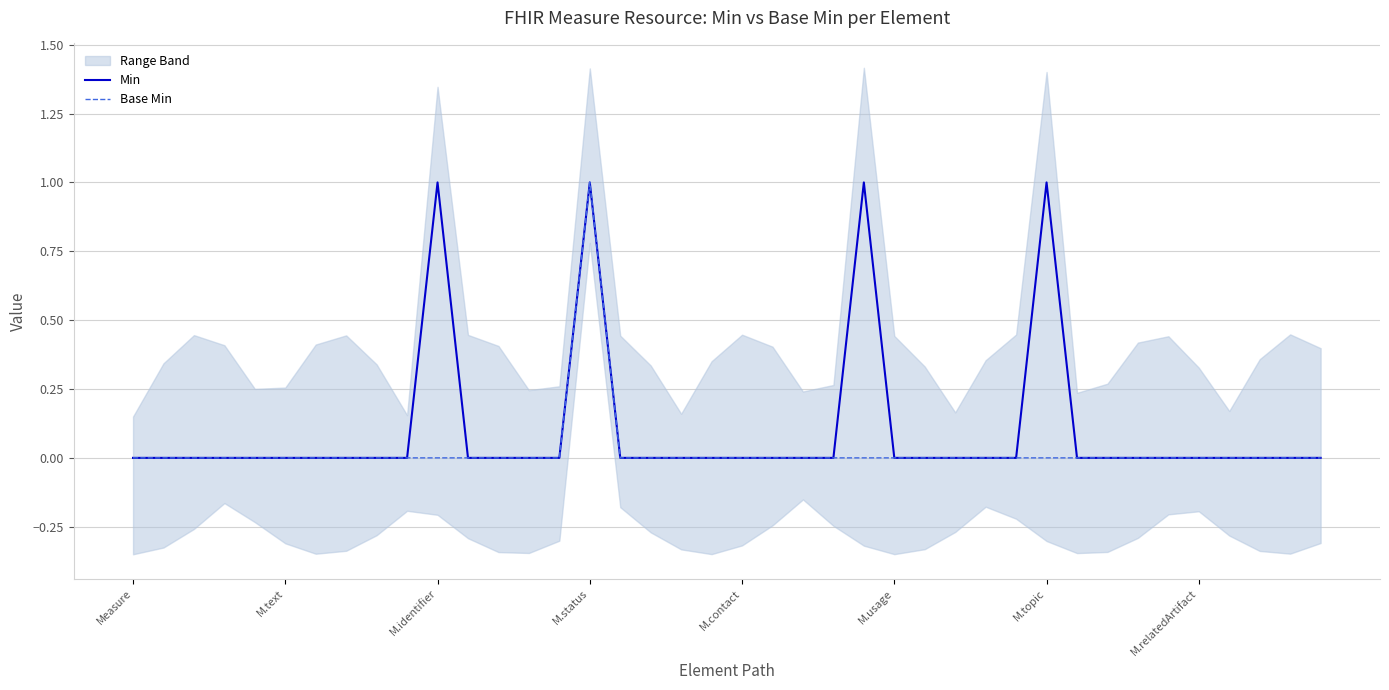

What position from the right is 27?

13